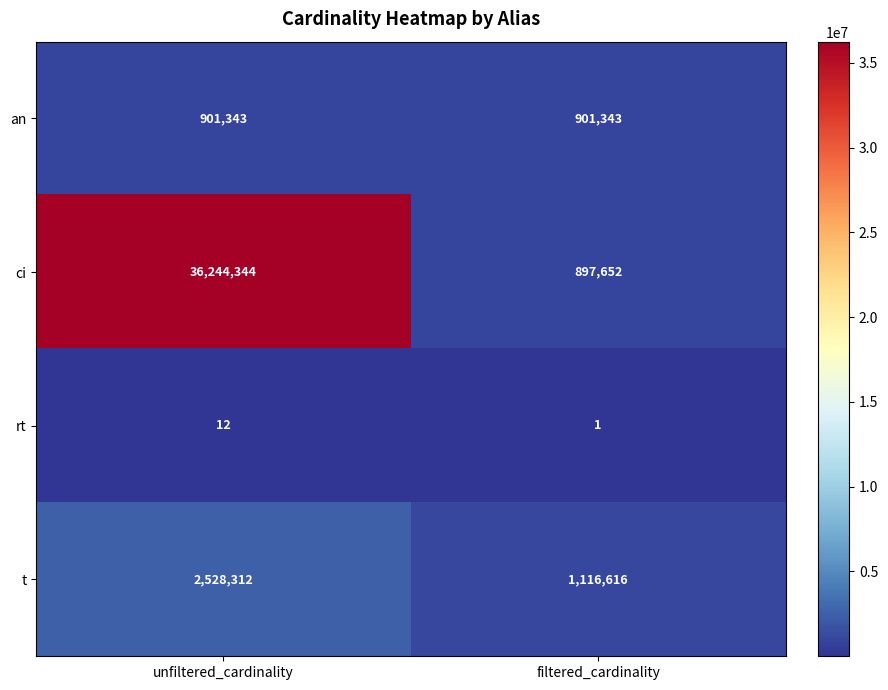

Which series changed the most between unfiltered_cardinality and filtered_cardinality?

ci